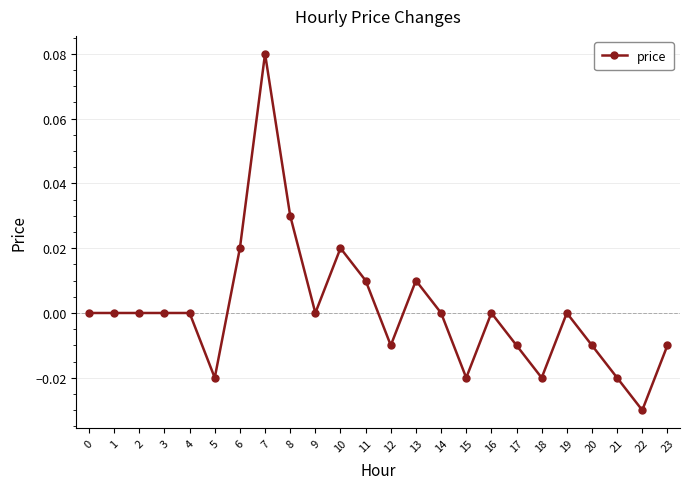

The chart shows a value of 0.0 at 16. True or false?

True